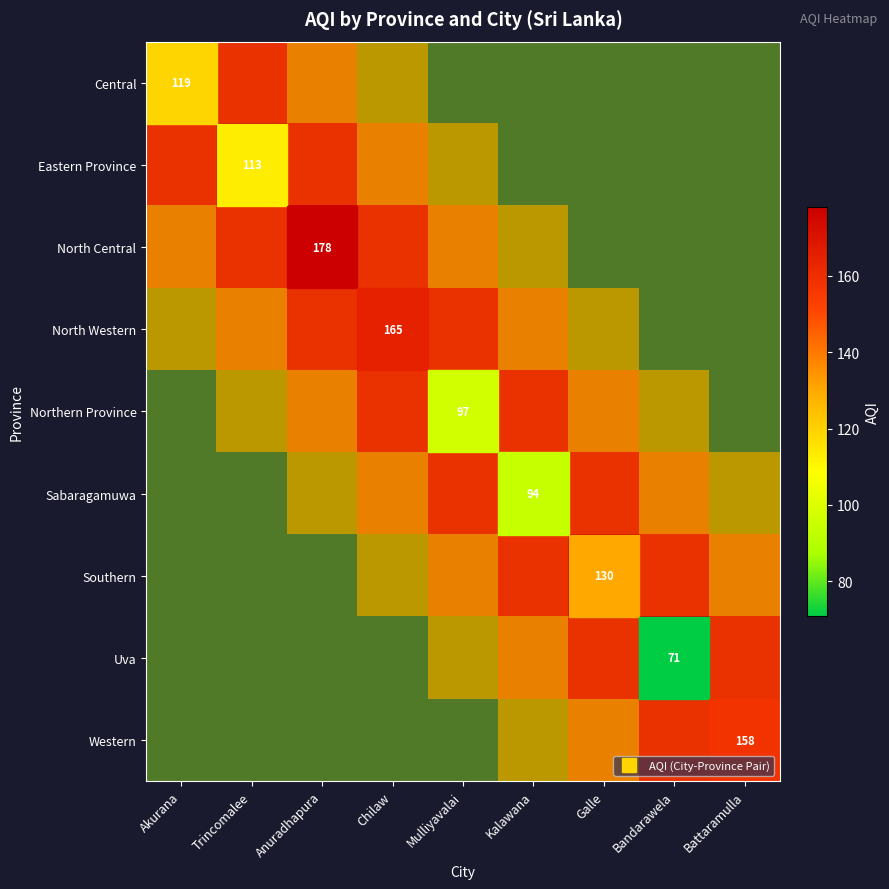

Which category has the highest value in the Eastern Province series?

Trincomalee